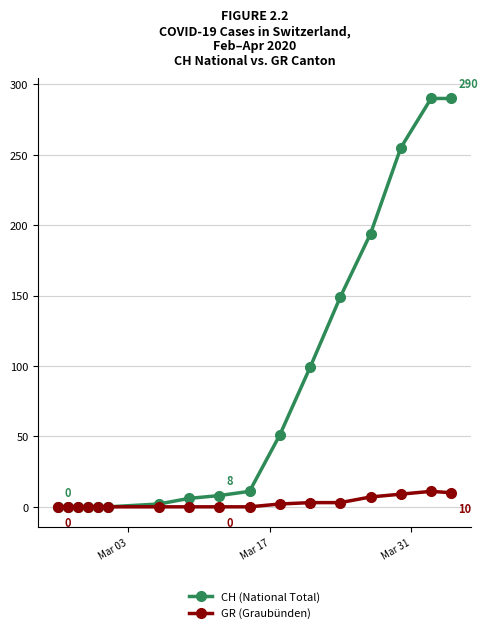

List the series in order of their overall mean, highest first.

CH (National Total), GR (Graubünden)